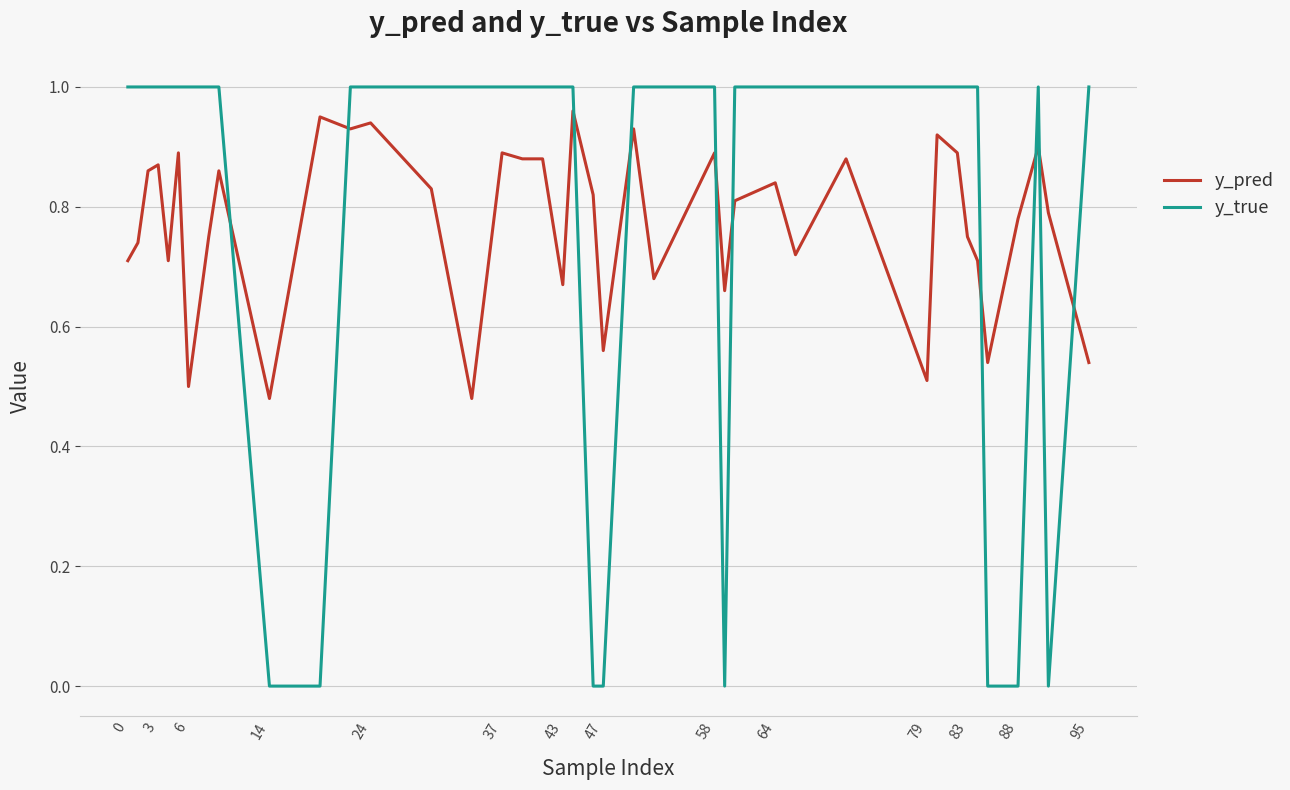

True or false: y_pred and y_true intersect in this chart.

True